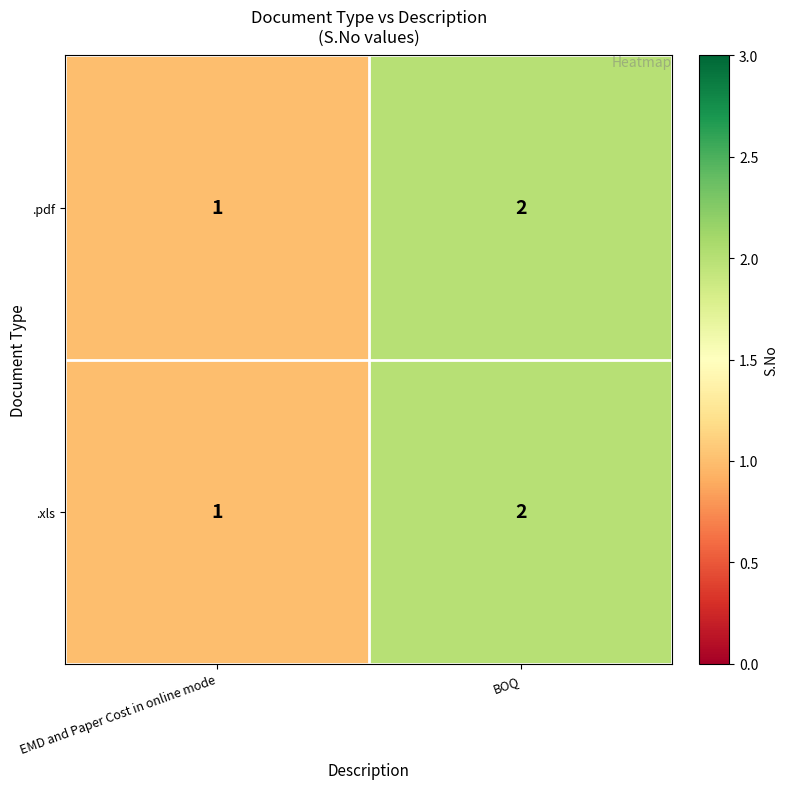

What is the smallest value displayed?

1